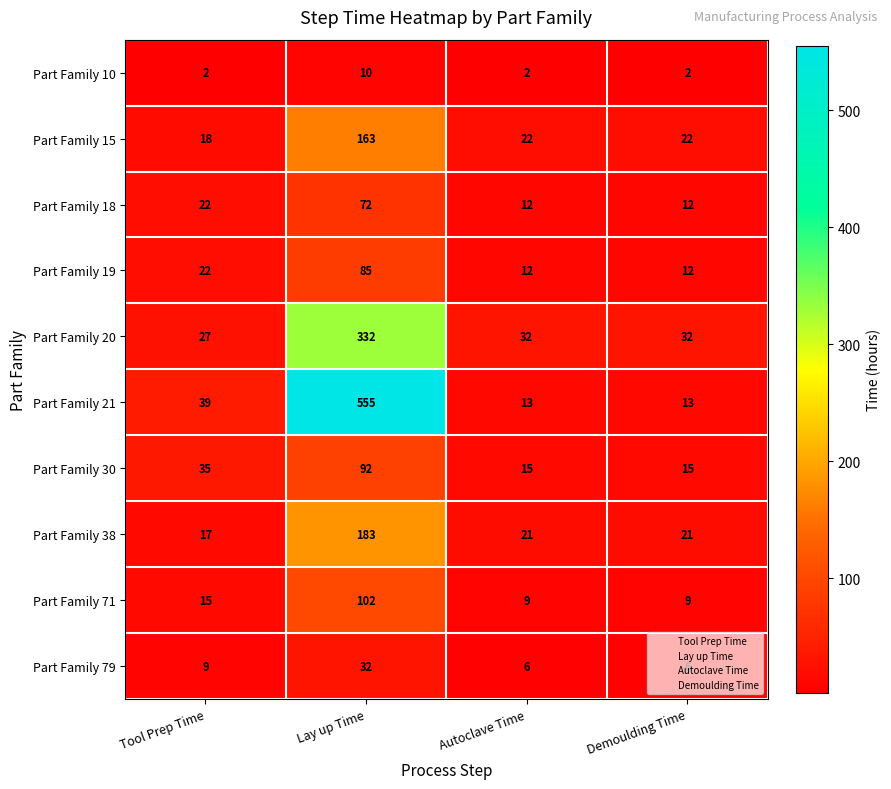

At which category is the sum across all series the highest?

Lay up Time